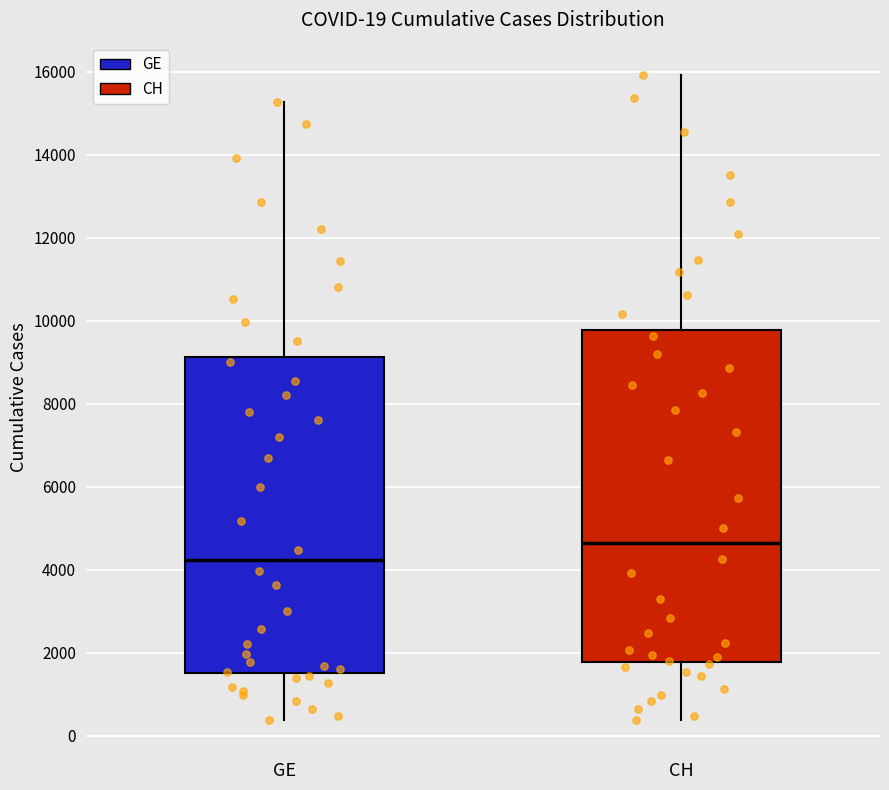

Which box is the tallest, from its lower edge to its upper edge?

CH